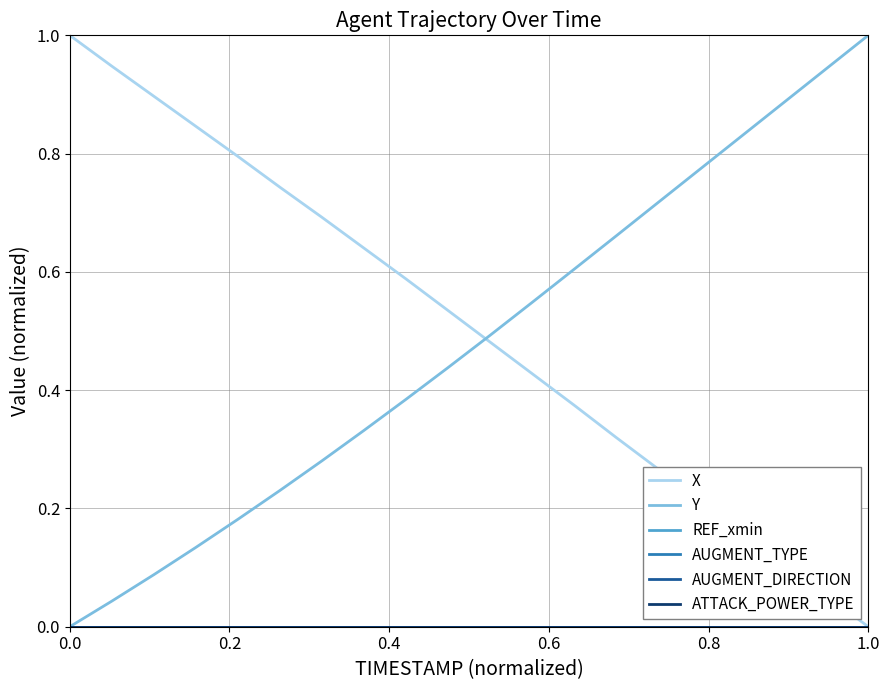

True or false: ATTACK_POWER_TYPE and X intersect in this chart.

False